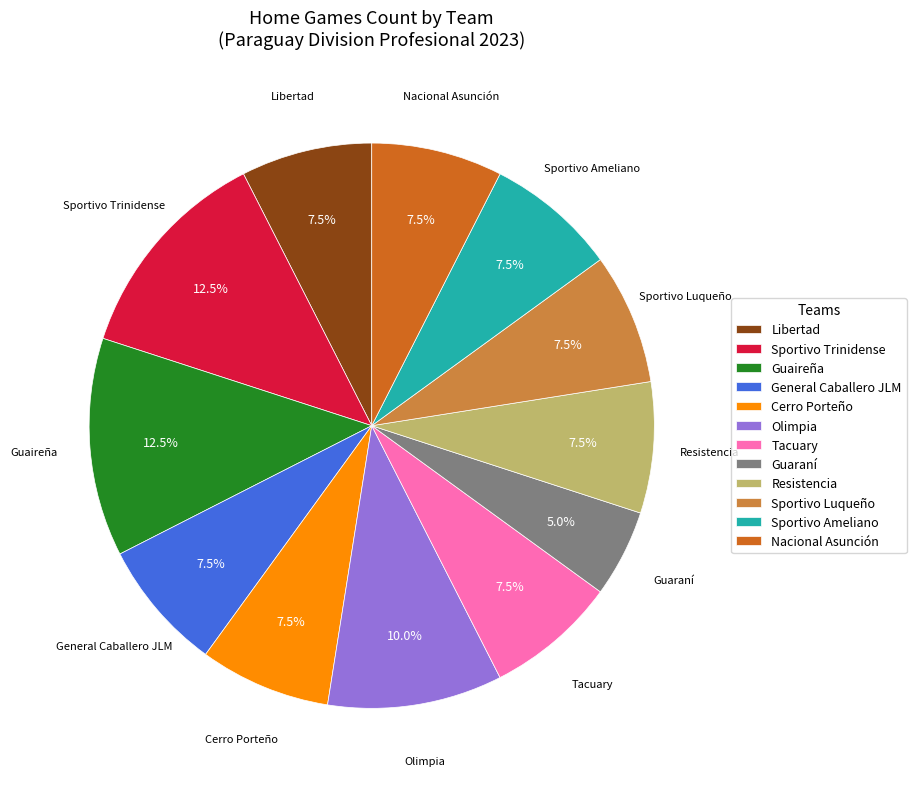

What percentage do Guaraní and Nacional Asunción together represent?

12.5%